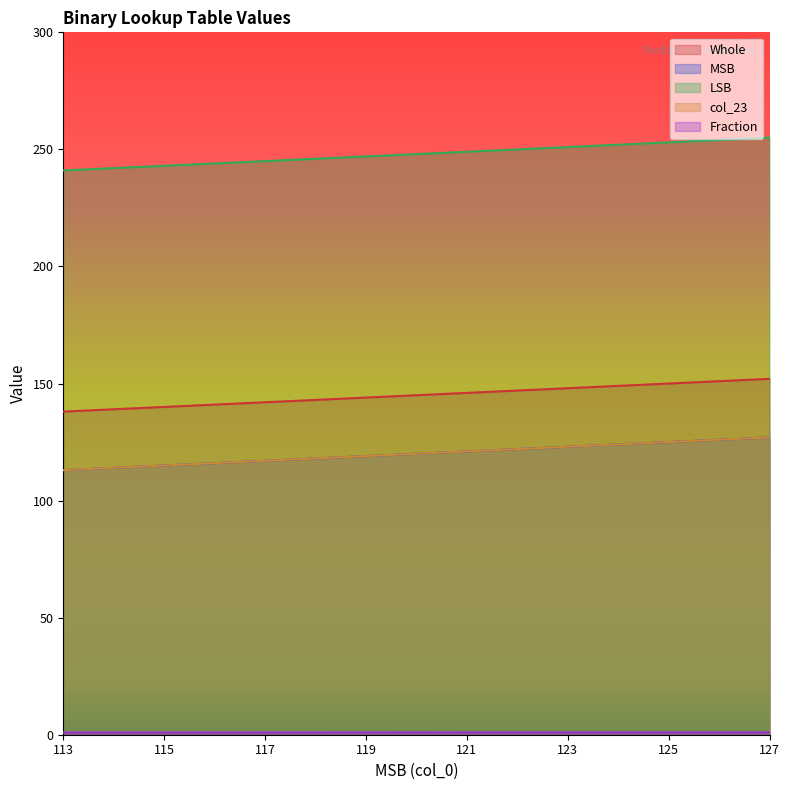

Reading left to right, what are all the values shown in this chart?

Whole: 127=152.0	126=151.0	125=150.0	124=149.0	123=148.0	122=147.0	121=146.0	120=145.0	119=144.0	118=143.0	117=142.0	116=141.0	115=140.0	114=139.0	113=138.0
MSB: 127=127.0	126=126.0	125=125.0	124=124.0	123=123.0	122=122.0	121=121.0	120=120.0	119=119.0	118=118.0	117=117.0	116=116.0	115=115.0	114=114.0	113=113.0
LSB: 127=255.0	126=254.0	125=253.0	124=252.0	123=251.0	122=250.0	121=249.0	120=248.0	119=247.0	118=246.0	117=245.0	116=244.0	115=243.0	114=242.0	113=241.0
col_23: 127=127.0	126=126.0	125=125.0	124=124.0	123=123.0	122=122.0	121=121.0	120=120.0	119=119.0	118=118.0	117=117.0	116=116.0	115=115.0	114=114.0	113=113.0
Fraction: 127=1.0	126=1.0	125=1.0	124=1.0	123=1.0	122=1.0	121=1.0	120=1.0	119=1.0	118=1.0	117=1.0	116=1.0	115=0.9	114=0.9	113=0.9